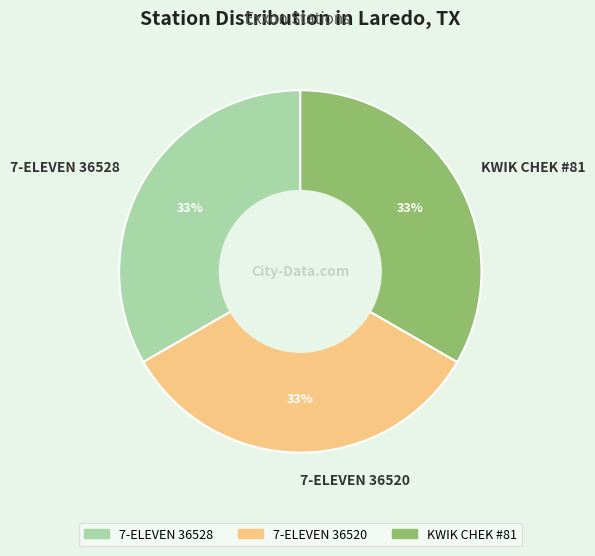

To the nearest percent, what is the average slice percentage?

33%